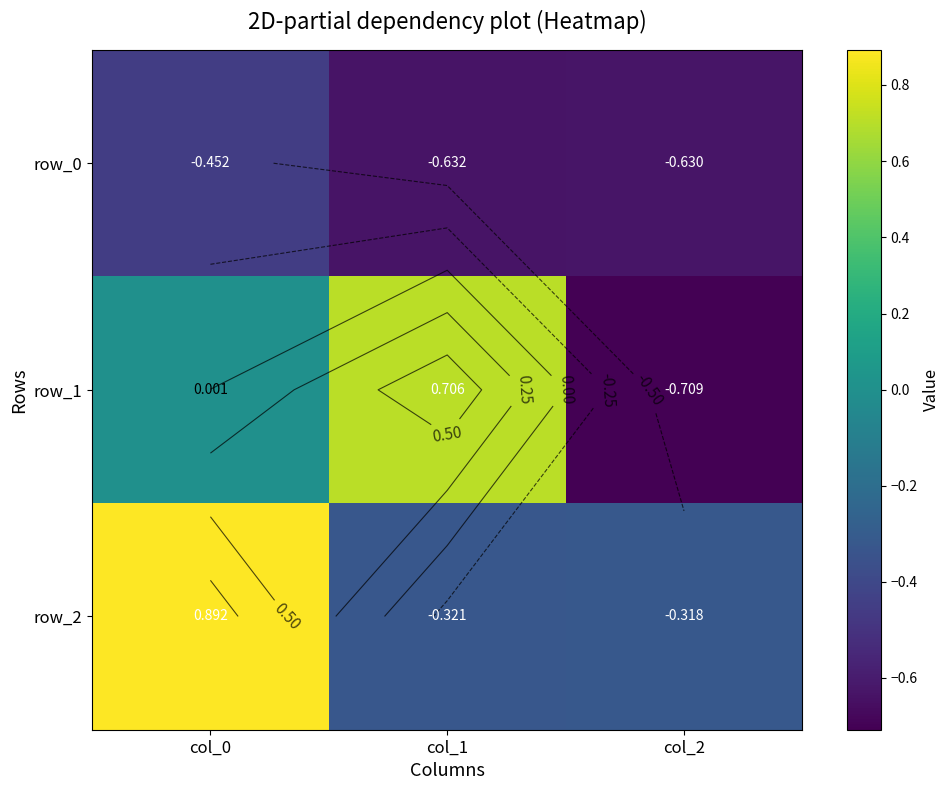

Reading right to left, list all the values displayed in this chart.

row_0: -0.6	-0.6	-0.5
row_1: -0.7	0.7	0.0
row_2: -0.3	-0.3	0.9